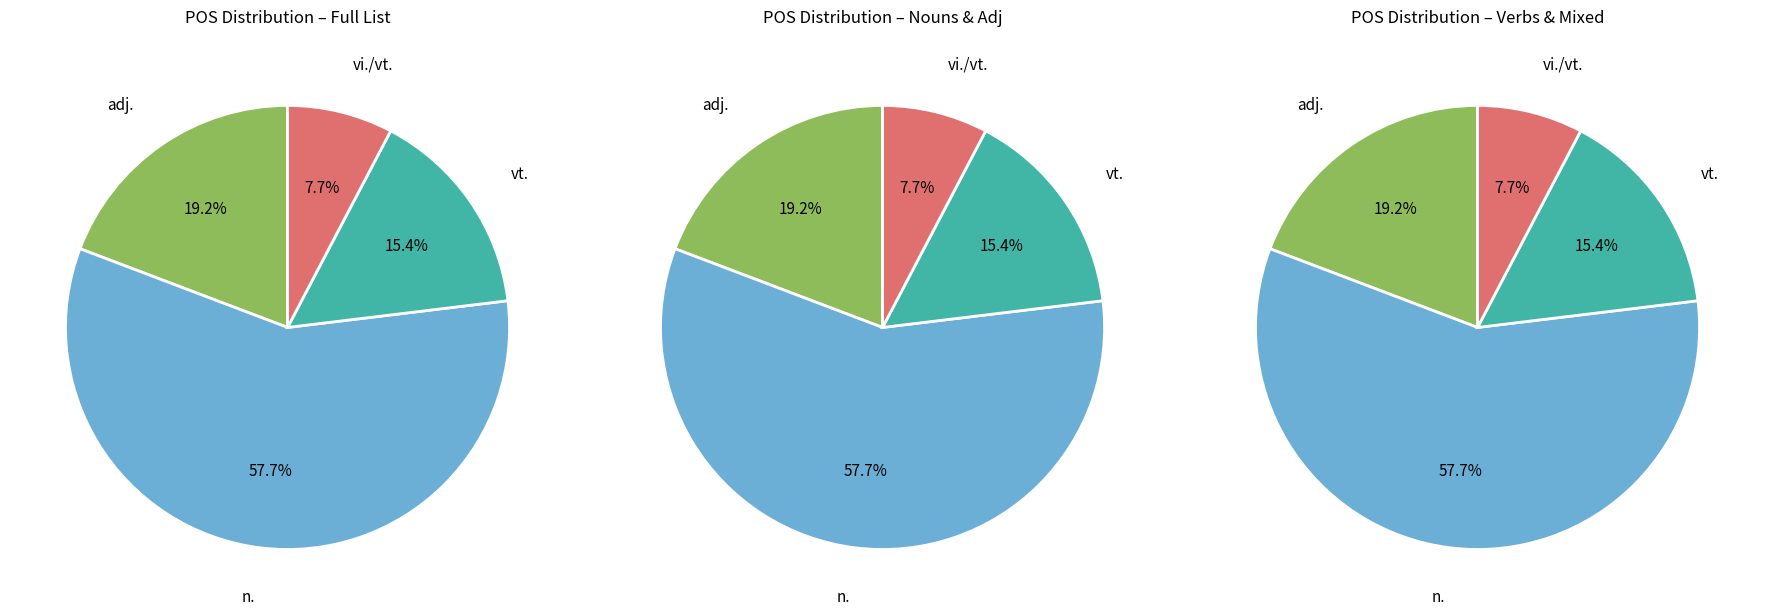

To the nearest percent, what is the combined percentage of n./adj. and vi.?

8%